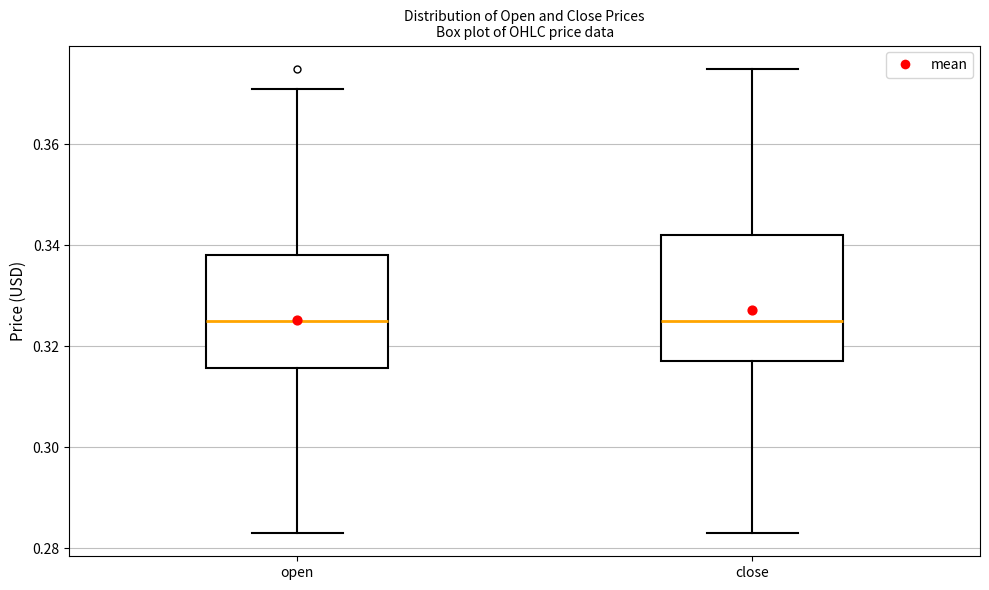

Comparing the boxes themselves (not the whiskers), which one is the tallest?

close